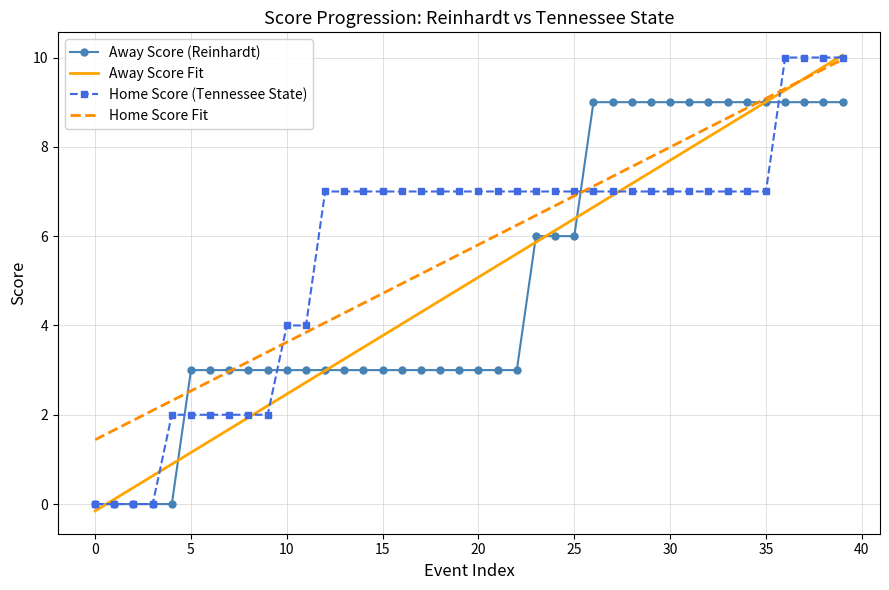

At which label does Away Score first exceed 3?

23